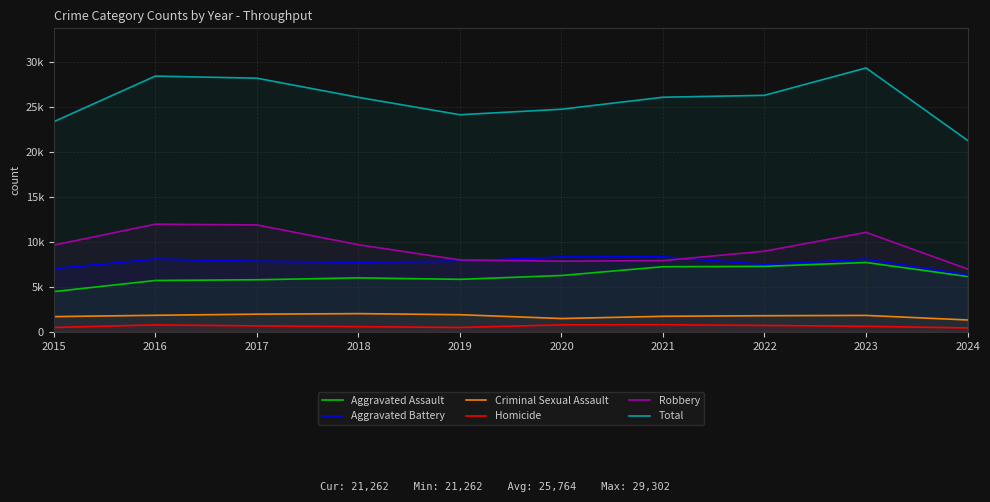

What is the smallest value displayed?

450